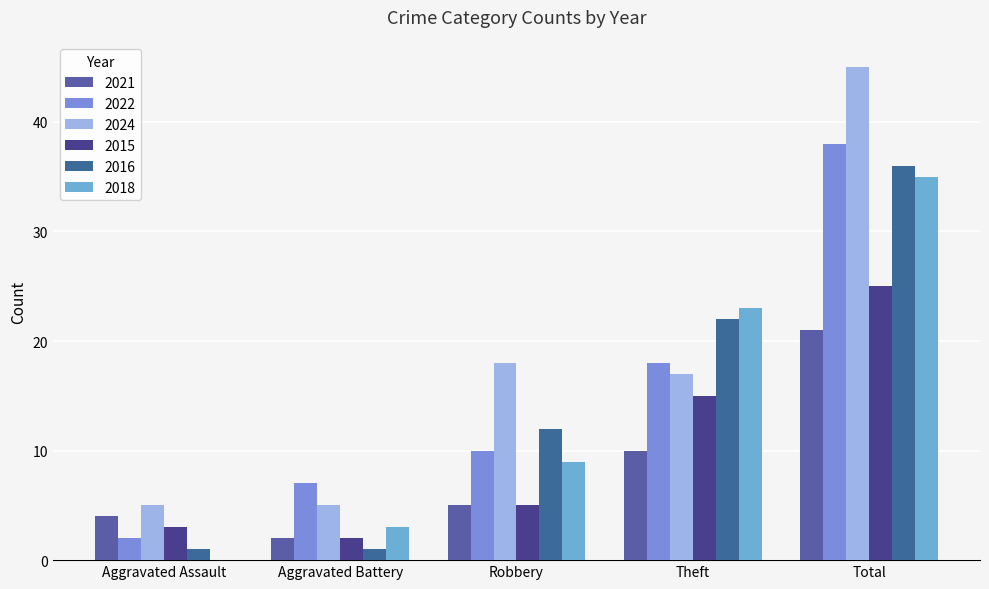

Is the value of 2018 at Aggravated Assault greater than the value of 2022 at Theft?

No